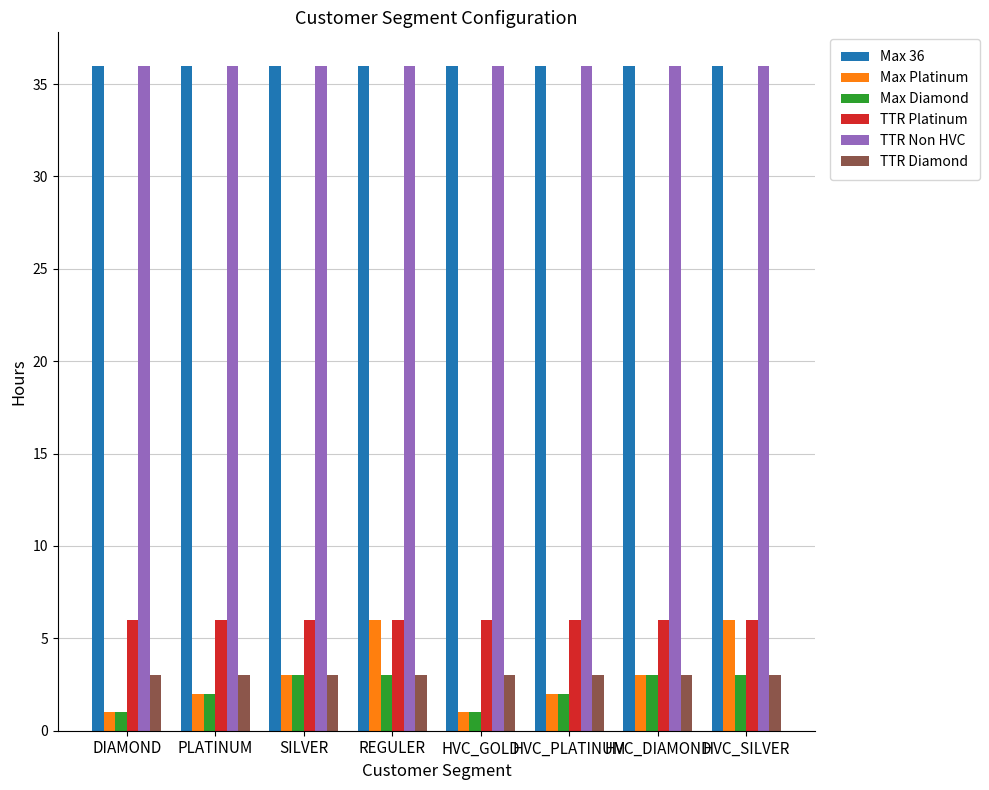

What is the average value of the TTR Platinum series?

6